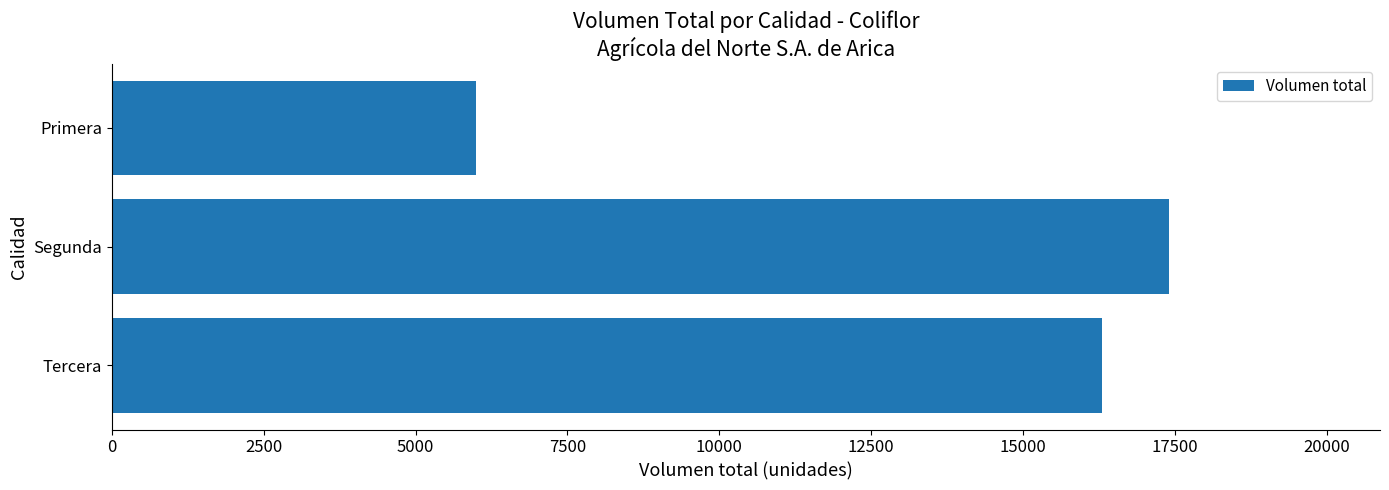

At which category does the chart reach its minimum across all series?

Primera